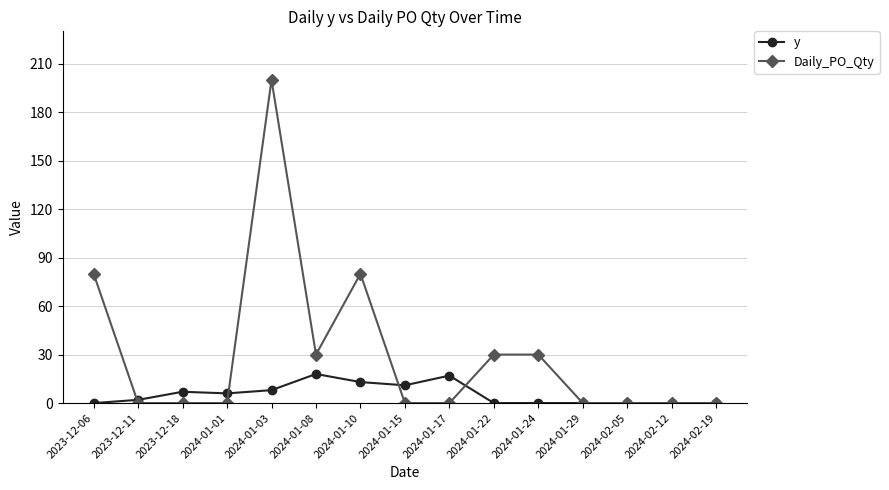

What is the value of the y point at the 2nd from the left?

2